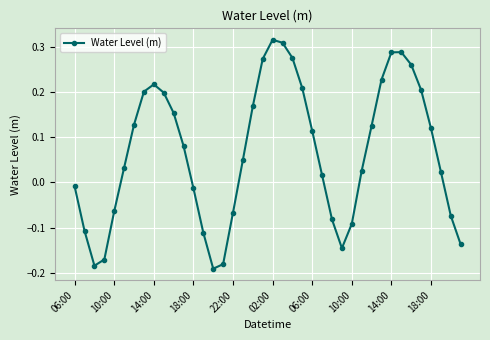

True or false: the data has more than 2 interior local peaks.

True